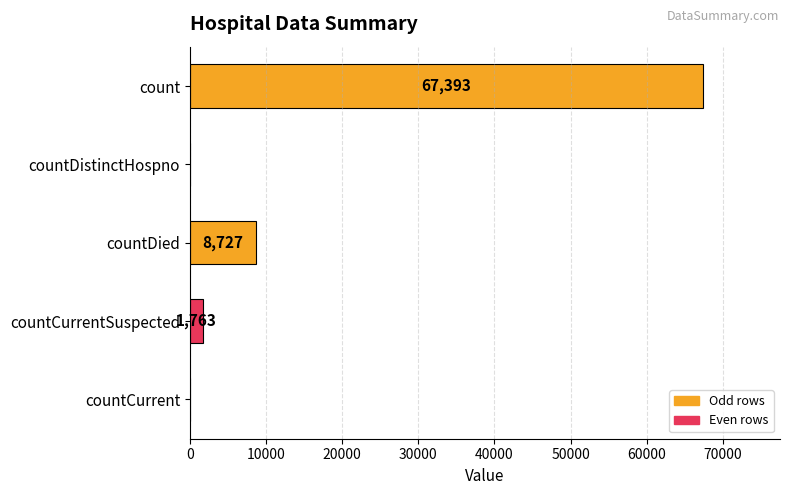

Reading bottom to top, extract all data points from this chart.

countCurrent=0	countCurrentSuspected=1763	countDied=8727	countDistinctHospno=0	count=67393